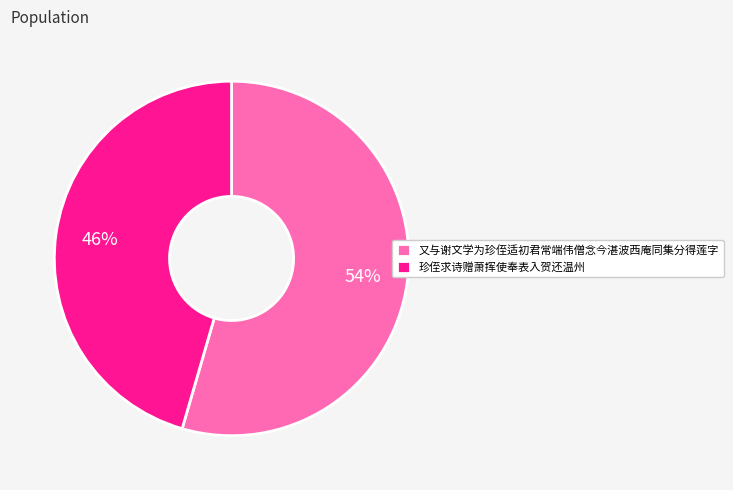

How many slices are in this pie chart?

2